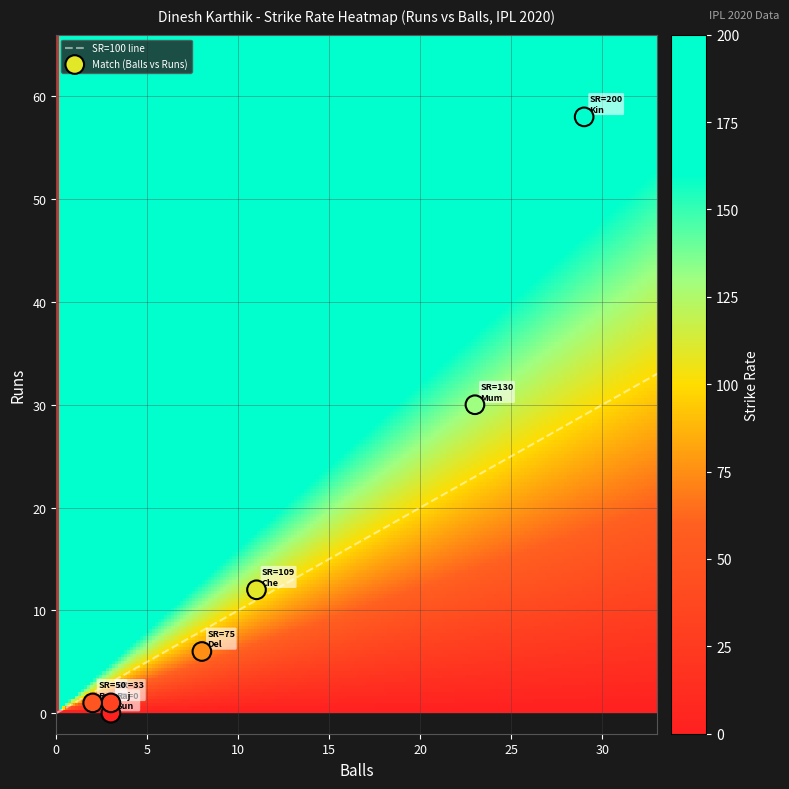

What is the sum of all values?

597.9